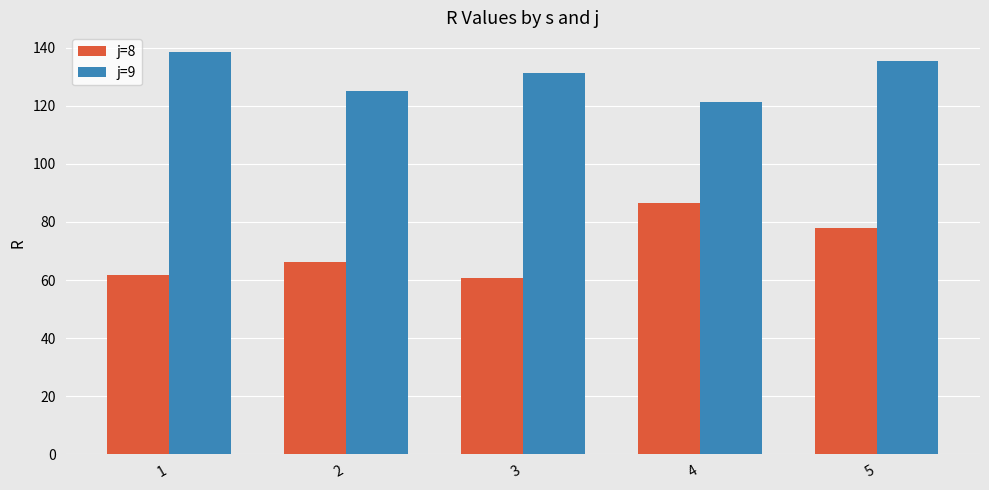

How many bars are there in each group?

2